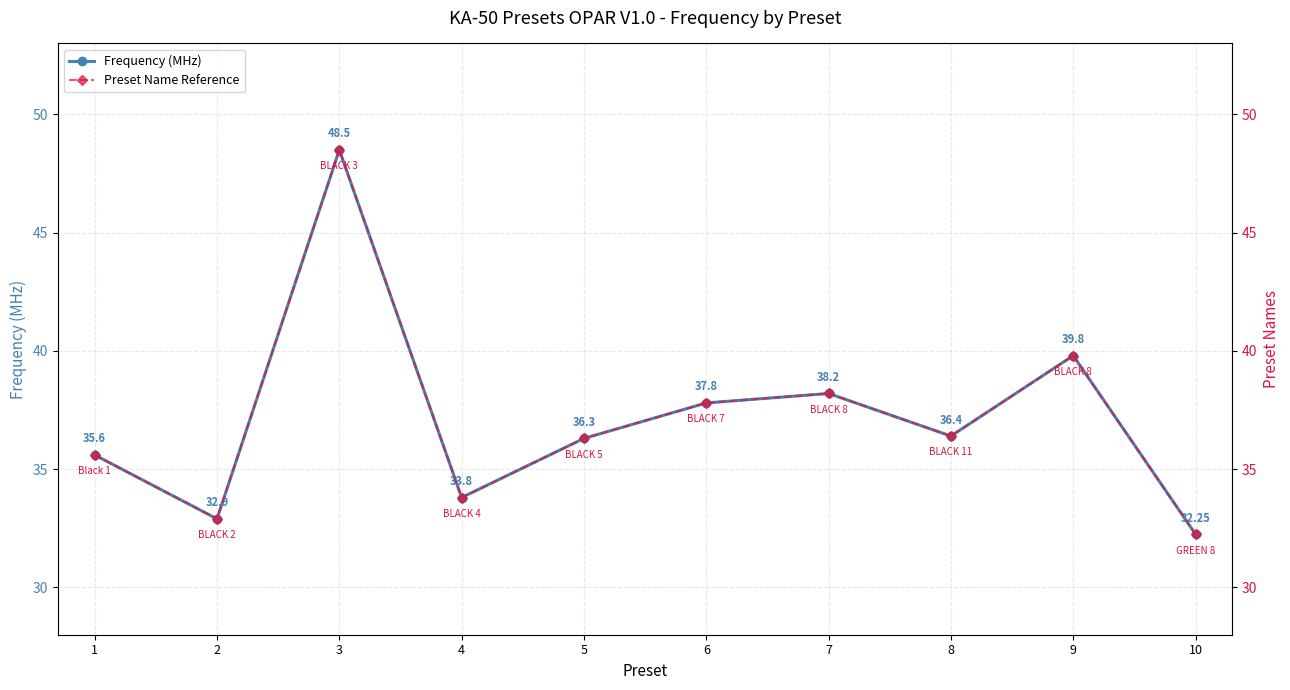

The Frequency (MHz) series shows 48.5 at 3. True or false?

True